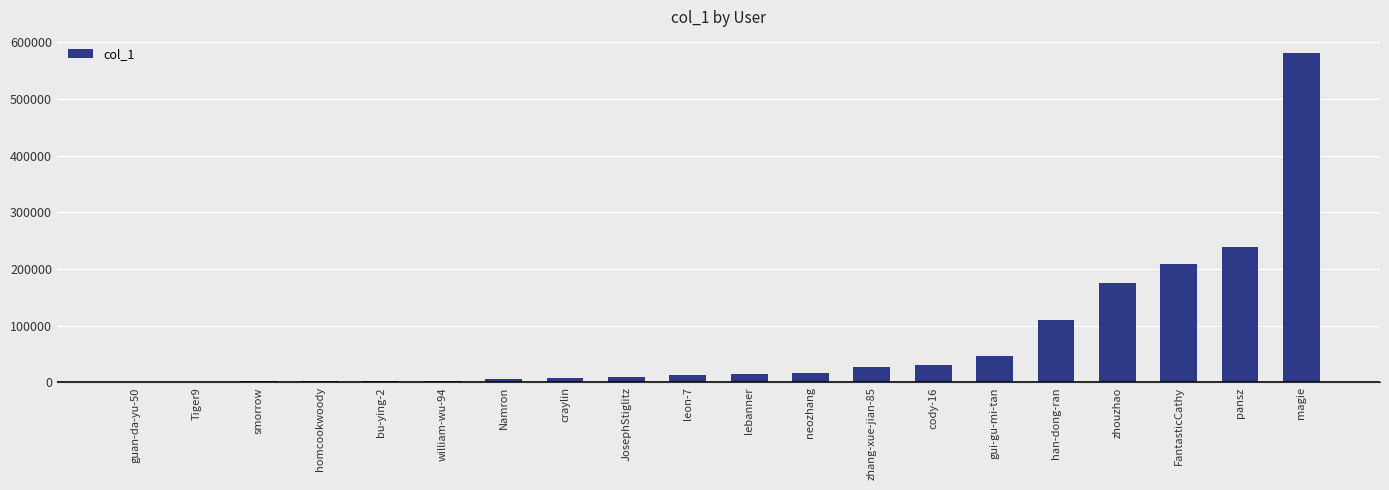

Read the value at zhang-xue-jian-85, to the nearest 50.

27750